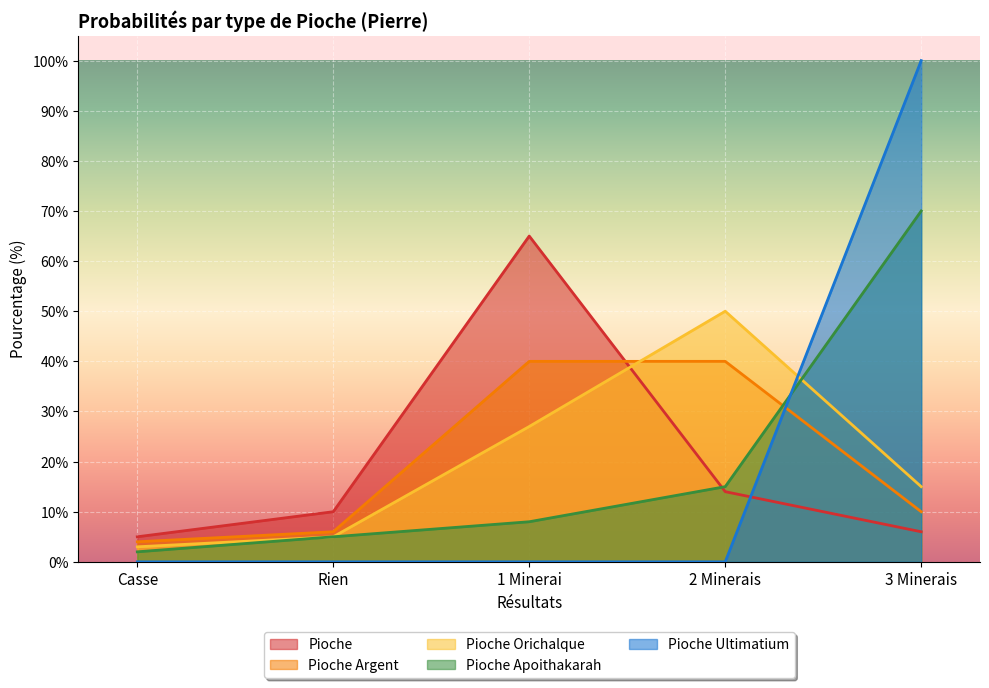

The Pioche Apoithakarah series shows 2 at Casse. True or false?

True